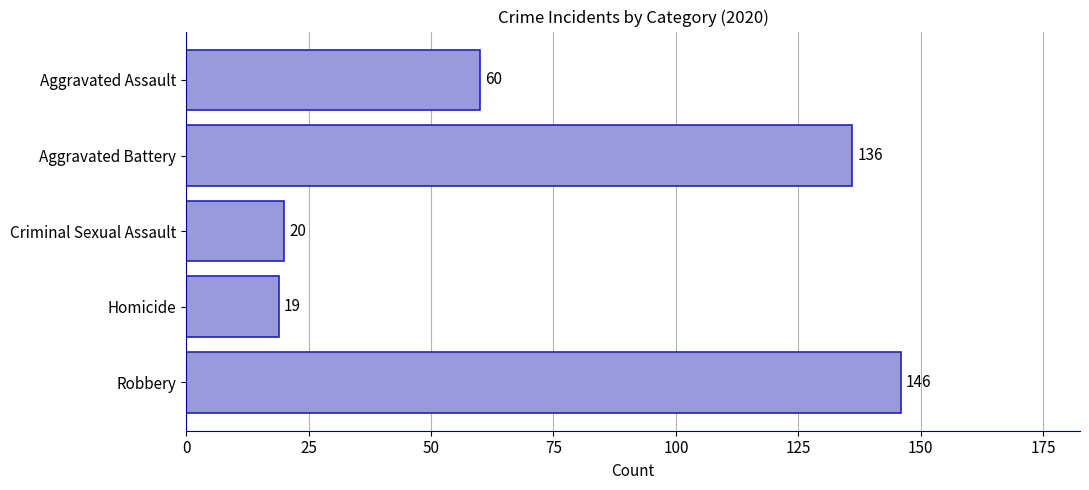

At which label is the value closest to 82?

Aggravated Assault